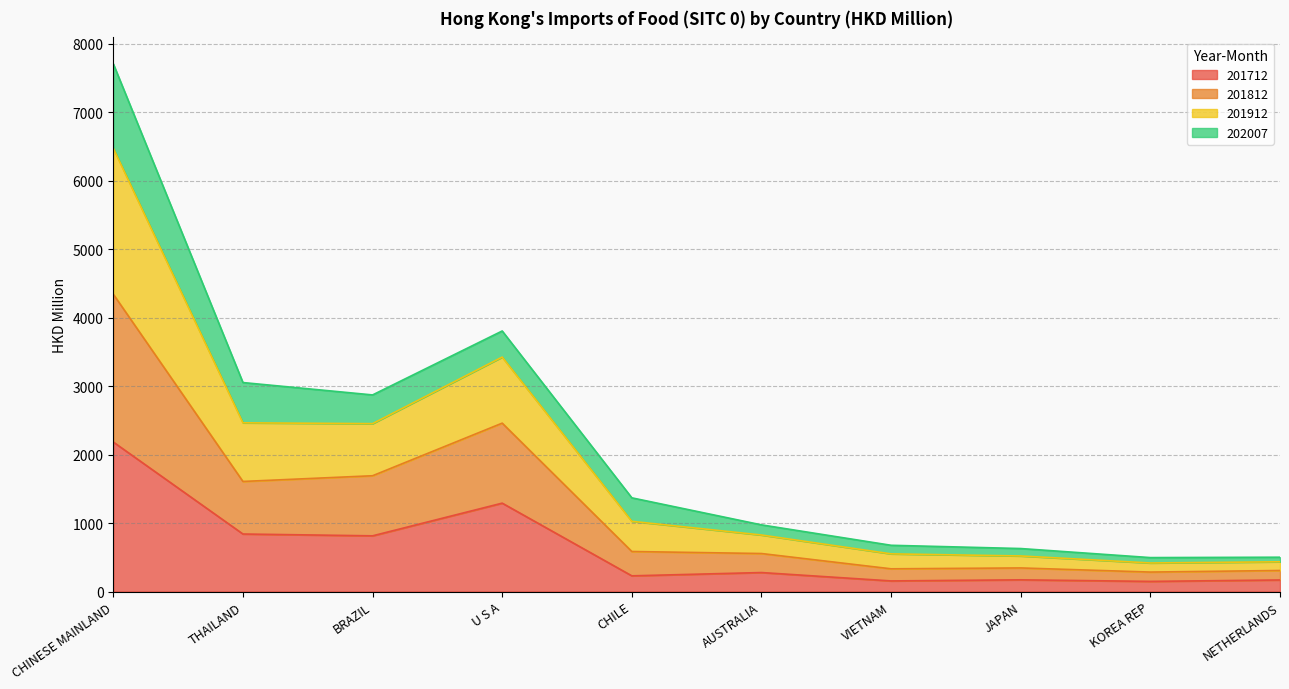

What is the label of the 6th point from the left?

AUSTRALIA